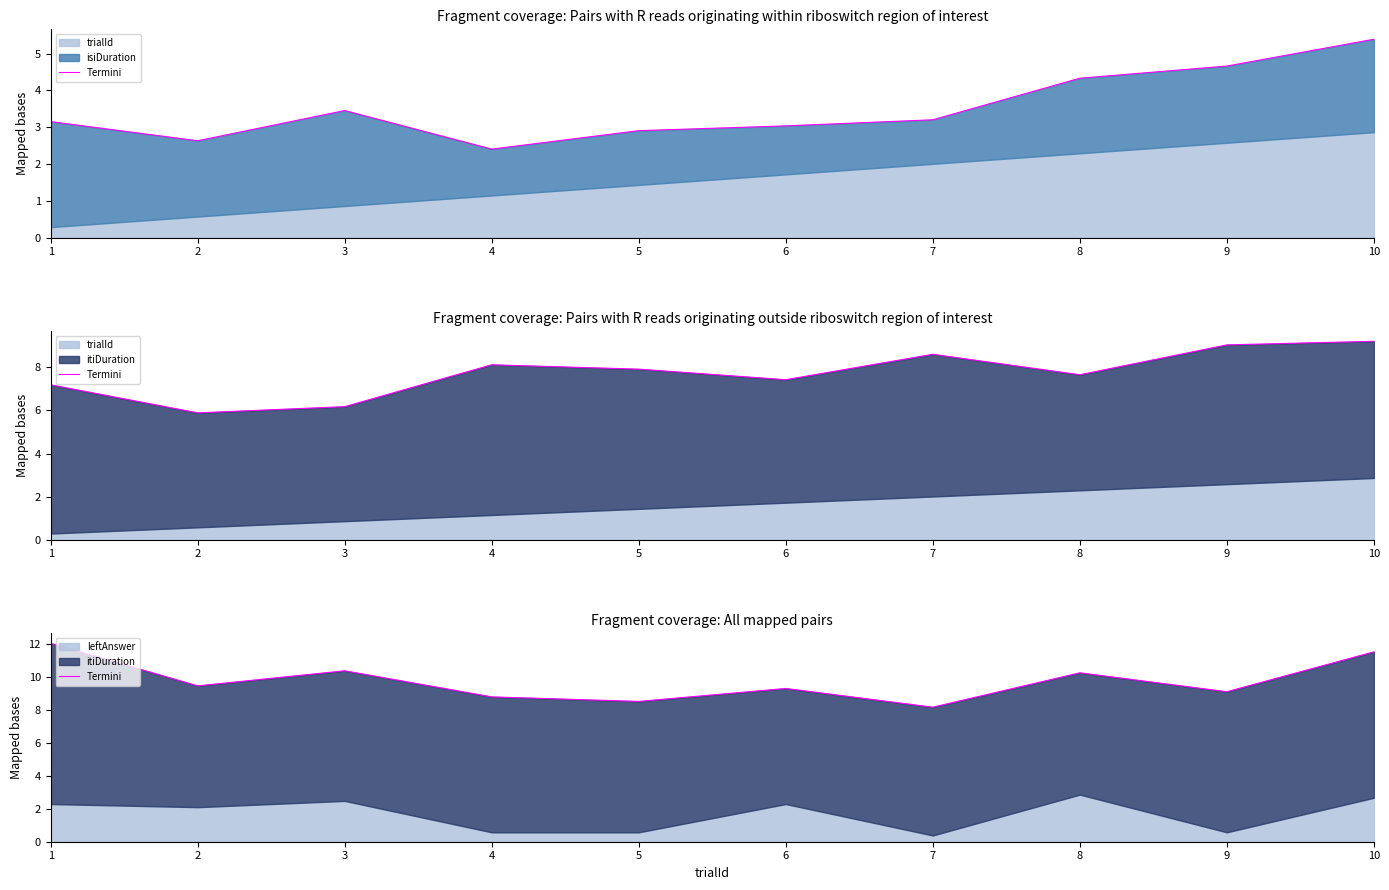

What is the minimum value shown in the chart?

8.2